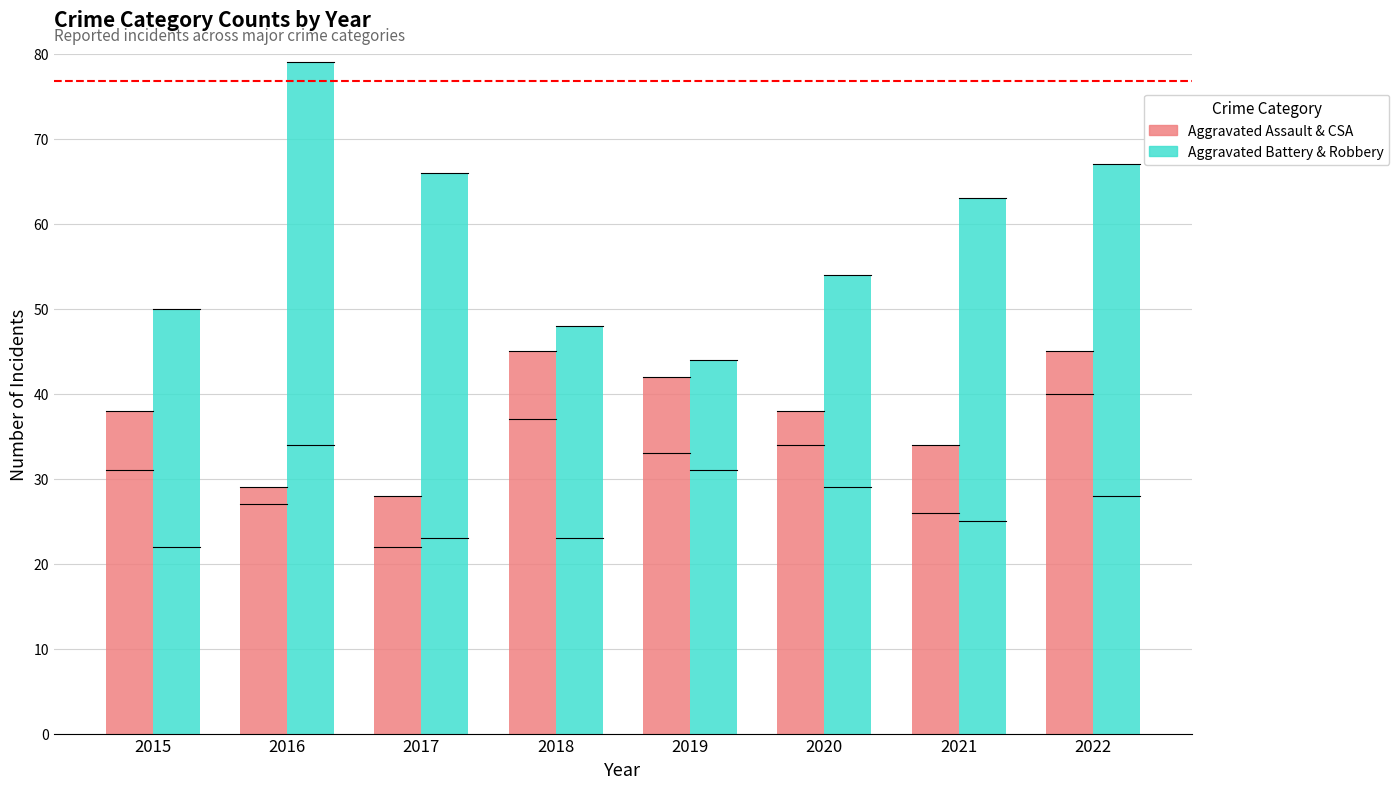

Count the number of data series in this chart.

2